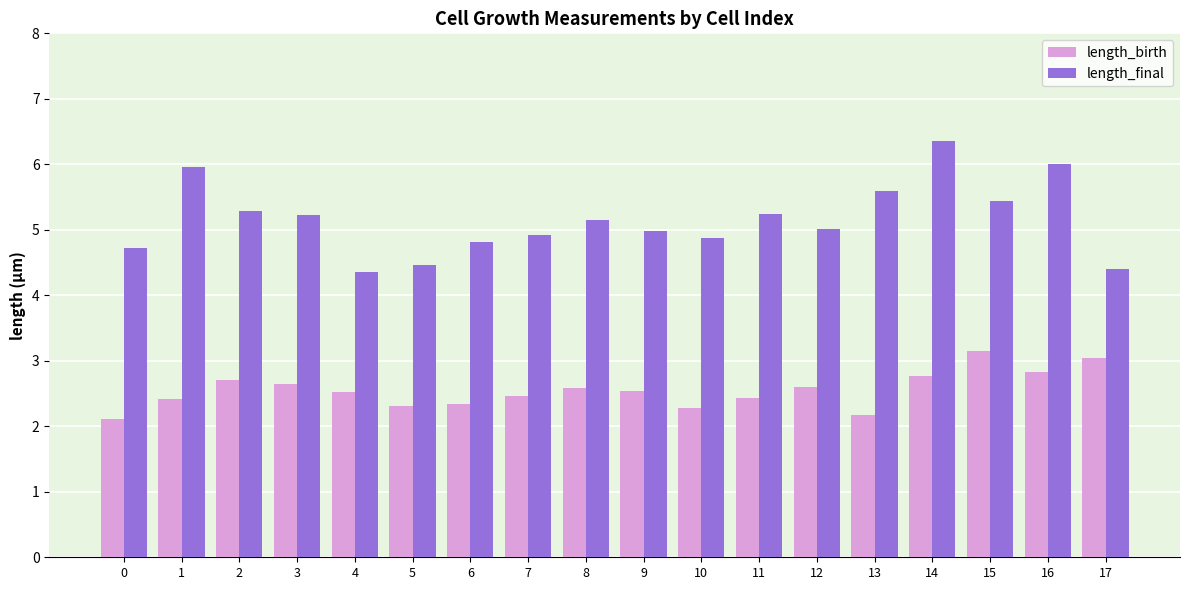

What is the value of the length_birth bar at the 4th from the left?

2.6